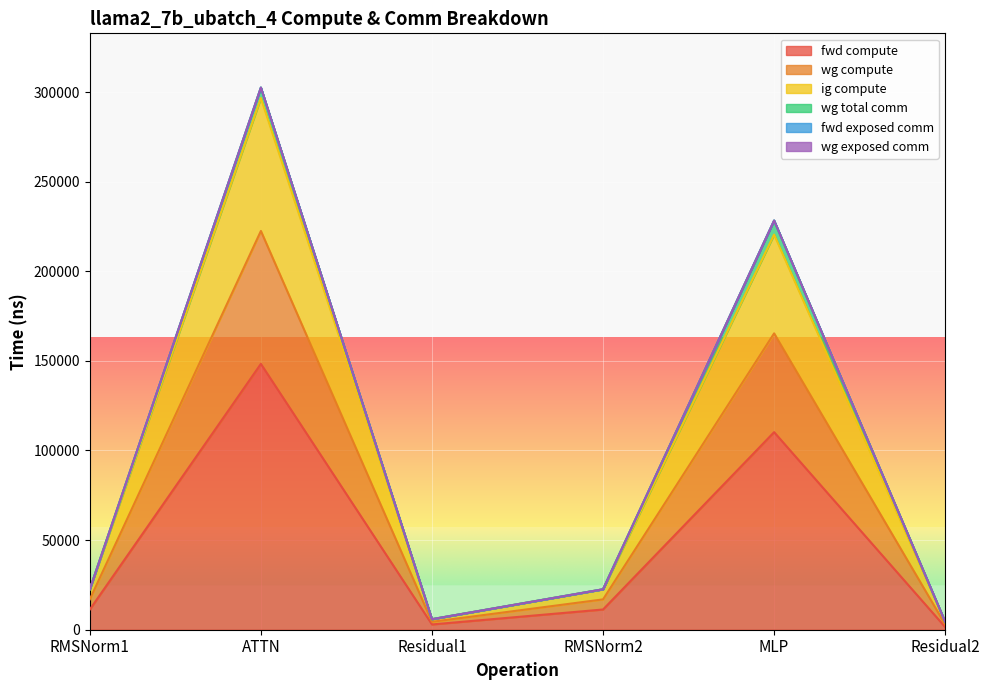

Which category has the lowest value in the fwd compute series?

Residual2